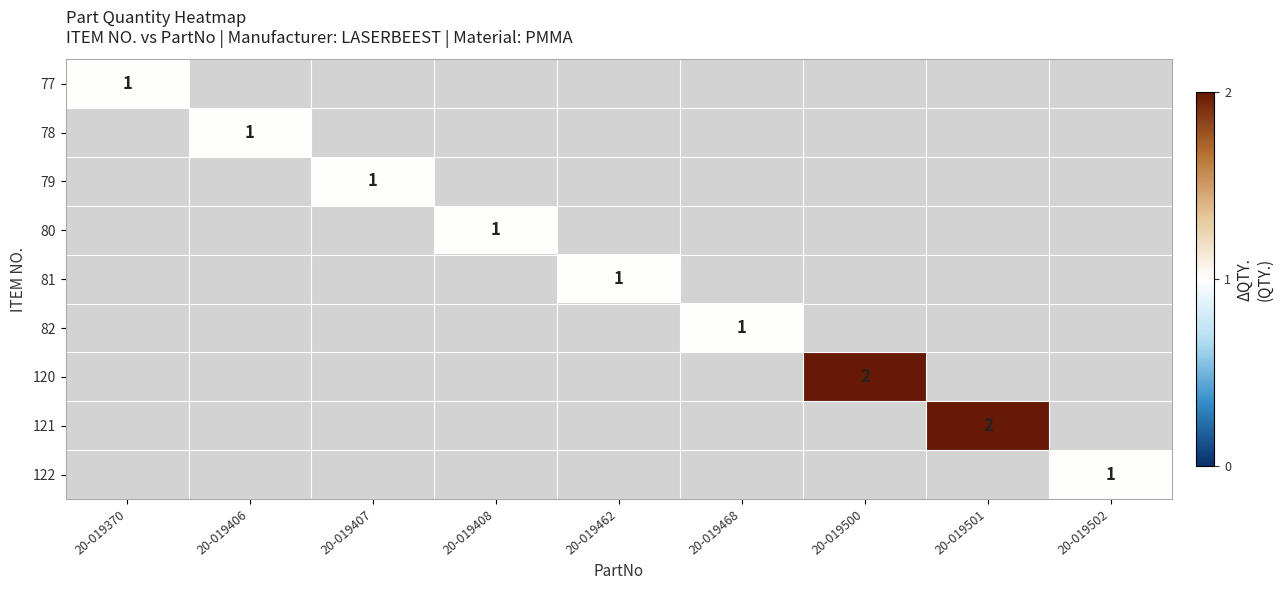

At which category does the chart reach its minimum across all series?

20-019370